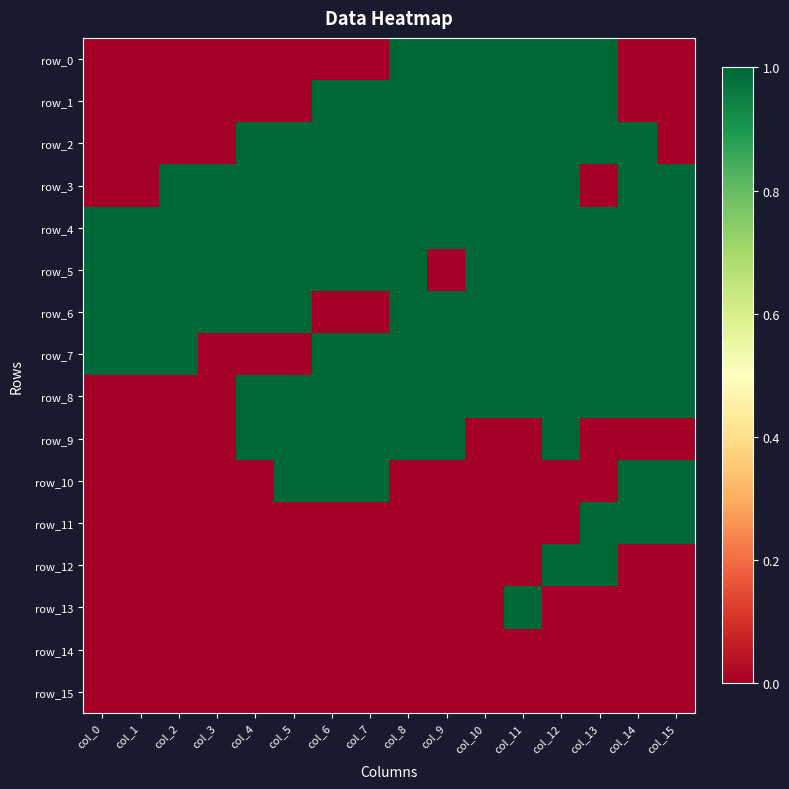

Rank the series by their maximum value, from highest to lowest.

row_0, row_1, row_2, row_3, row_4, row_5, row_6, row_7, row_8, row_9, row_10, row_11, row_12, row_13, row_14, row_15